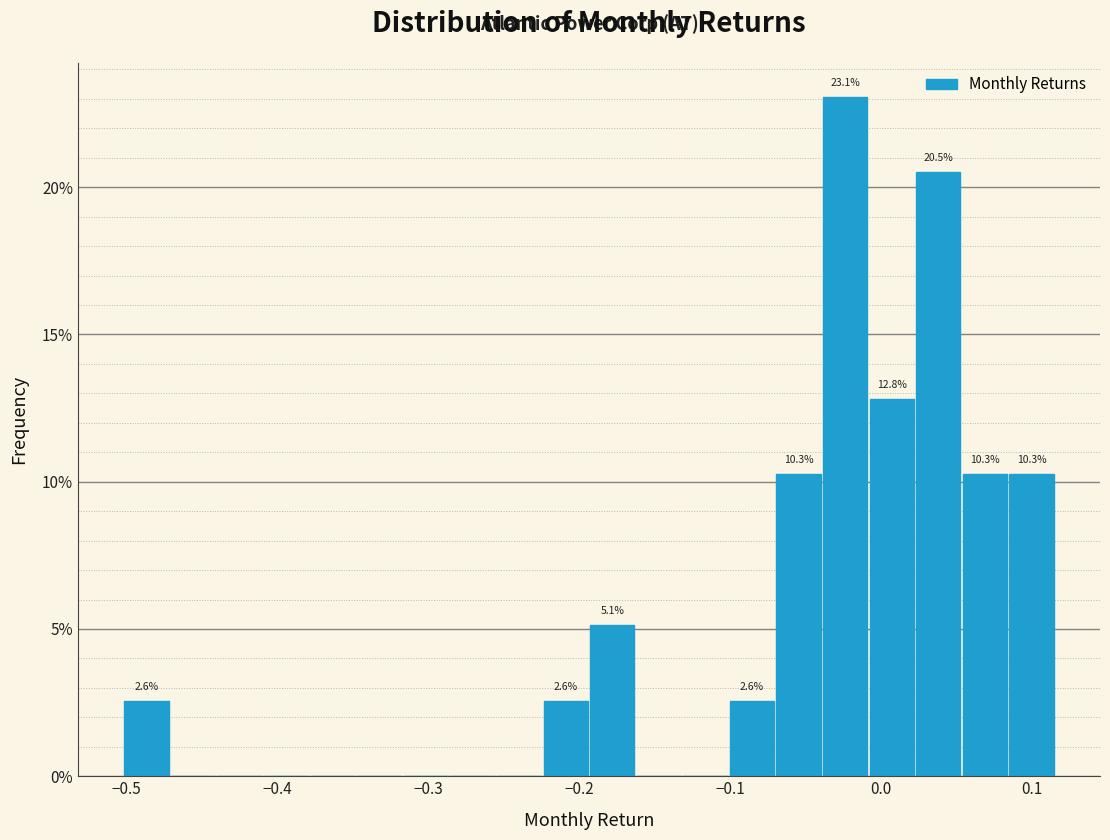

Around what value on the x-axis is the tallest bar? Give the approximate position of its centre, as read against the axis.

-0.02